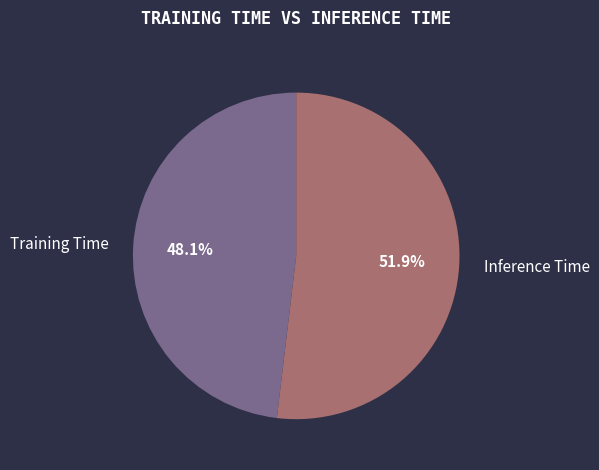

To the nearest percent, what is the difference between the Training Time and Inference Time slice percentages?

4%